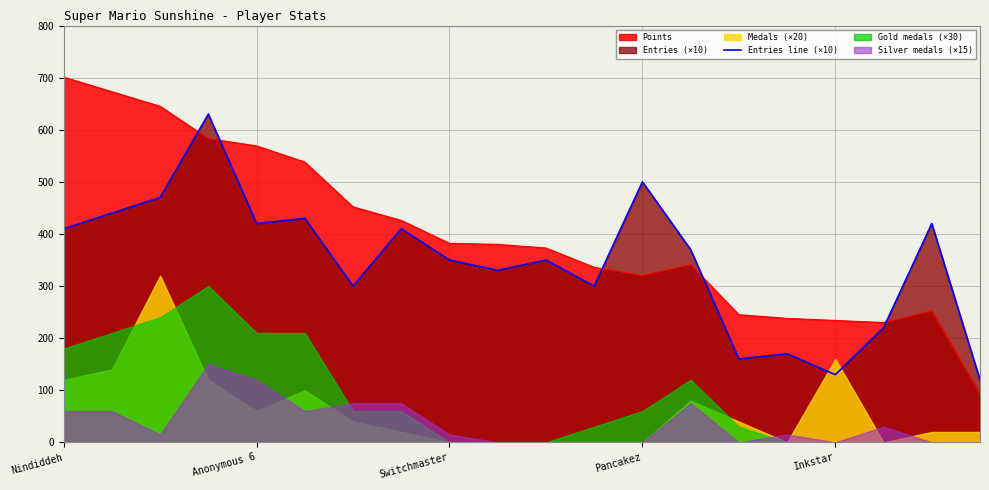

How many lines are shown in the chart?

1